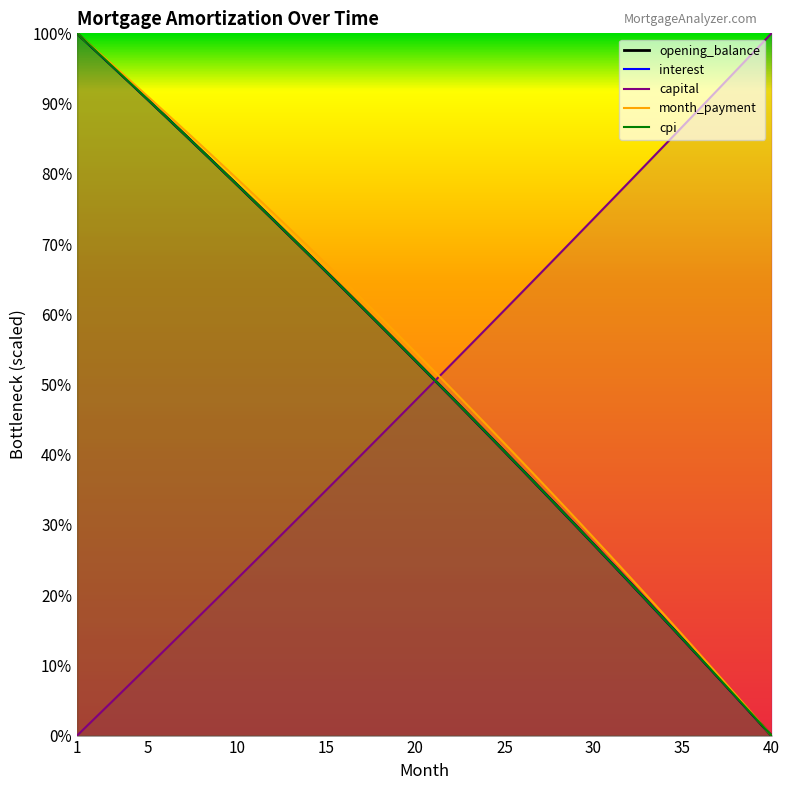

Reading left to right, transcribe all the data shown in this chart.

opening_balance: 1=1.0	2=1.0	3=1.0	4=0.9	5=0.9	6=0.9	7=0.9	8=0.8	9=0.8	10=0.8	11=0.8	12=0.7	13=0.7	14=0.7	15=0.7	16=0.6	17=0.6	18=0.6	19=0.6	20=0.5	21=0.5	22=0.5	23=0.5	24=0.4	25=0.4	26=0.4	27=0.4	28=0.3	29=0.3	30=0.3	31=0.2	32=0.2	33=0.2	34=0.2	35=0.1	36=0.1	37=0.1	38=0.1	39=0.0	40=0.0
interest: 1=1.0	2=1.0	3=1.0	4=0.9	5=0.9	6=0.9	7=0.9	8=0.8	9=0.8	10=0.8	11=0.8	12=0.7	13=0.7	14=0.7	15=0.7	16=0.6	17=0.6	18=0.6	19=0.6	20=0.5	21=0.5	22=0.5	23=0.5	24=0.4	25=0.4	26=0.4	27=0.4	28=0.3	29=0.3	30=0.3	31=0.2	32=0.2	33=0.2	34=0.2	35=0.1	36=0.1	37=0.1	38=0.1	39=0.0	40=0.0
capital: 1=0.0	2=0.0	3=0.0	4=0.1	5=0.1	6=0.1	7=0.1	8=0.2	9=0.2	10=0.2	11=0.2	12=0.3	13=0.3	14=0.3	15=0.3	16=0.4	17=0.4	18=0.4	19=0.5	20=0.5	21=0.5	22=0.5	23=0.6	24=0.6	25=0.6	26=0.6	27=0.7	28=0.7	29=0.7	30=0.7	31=0.8	32=0.8	33=0.8	34=0.8	35=0.9	36=0.9	37=0.9	38=0.9	39=1.0	40=1.0
month_payment: 1=1.0	2=1.0	3=1.0	4=0.9	5=0.9	6=0.9	7=0.9	8=0.8	9=0.8	10=0.8	11=0.8	12=0.7	13=0.7	14=0.7	15=0.7	16=0.6	17=0.6	18=0.6	19=0.6	20=0.5	21=0.5	22=0.5	23=0.5	24=0.4	25=0.4	26=0.4	27=0.4	28=0.3	29=0.3	30=0.3	31=0.3	32=0.2	33=0.2	34=0.2	35=0.1	36=0.1	37=0.1	38=0.1	39=0.0	40=0.0
cpi: 1=1.0	2=1.0	3=1.0	4=0.9	5=0.9	6=0.9	7=0.9	8=0.8	9=0.8	10=0.8	11=0.8	12=0.7	13=0.7	14=0.7	15=0.7	16=0.6	17=0.6	18=0.6	19=0.6	20=0.5	21=0.5	22=0.5	23=0.5	24=0.4	25=0.4	26=0.4	27=0.4	28=0.3	29=0.3	30=0.3	31=0.2	32=0.2	33=0.2	34=0.2	35=0.1	36=0.1	37=0.1	38=0.1	39=0.0	40=0.0